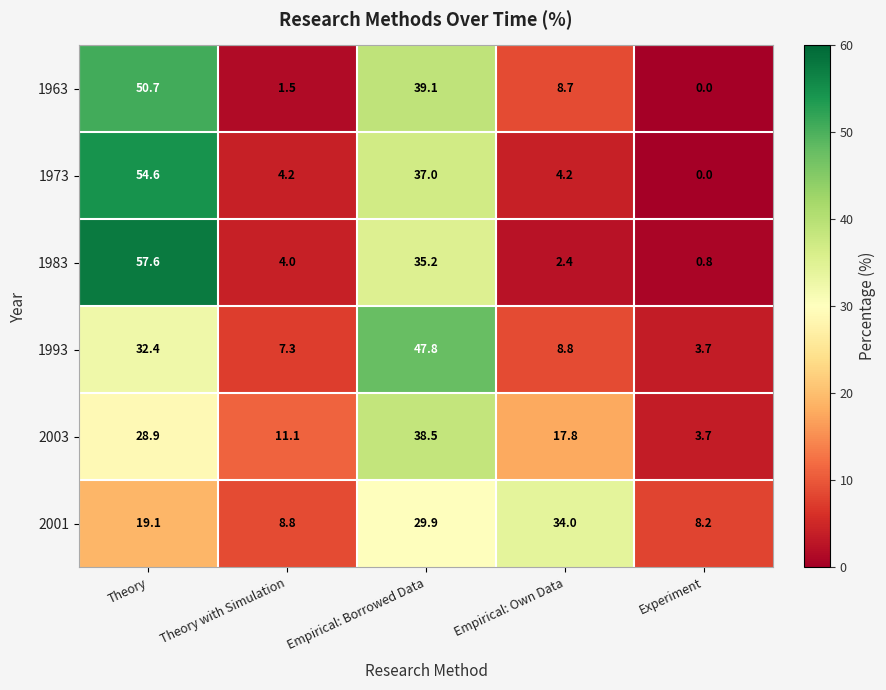

What is the average value of the 2001 series?

20.0